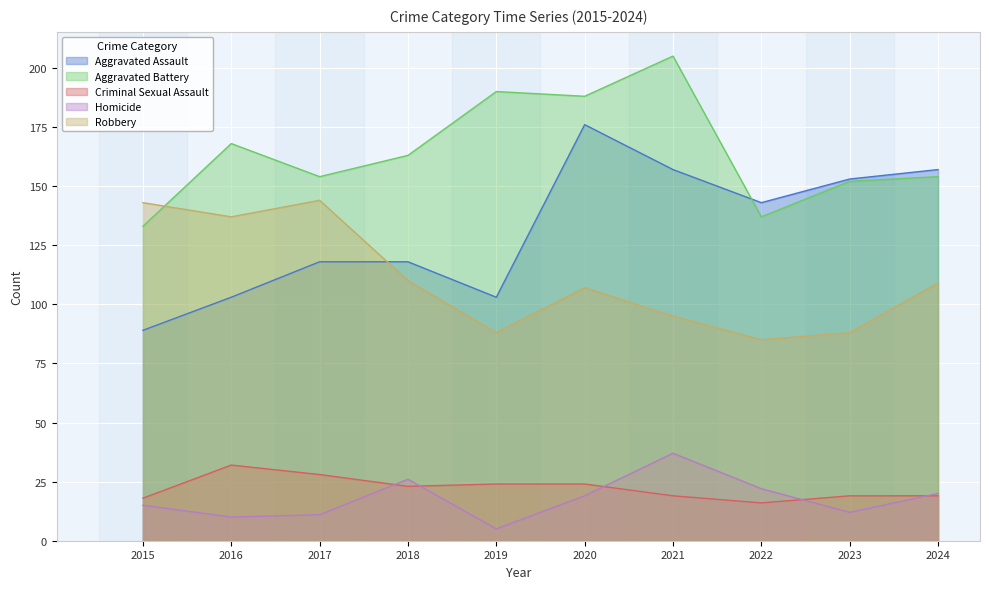

How many intersections are there between Aggravated Battery and Aggravated Assault?

1